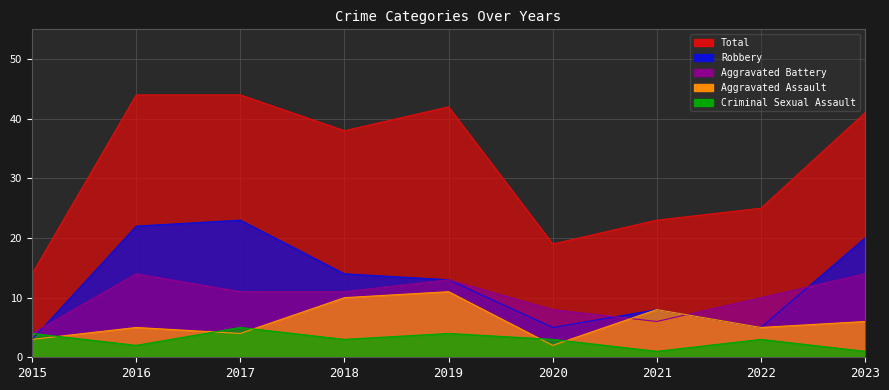

What is the greatest value displayed?

44